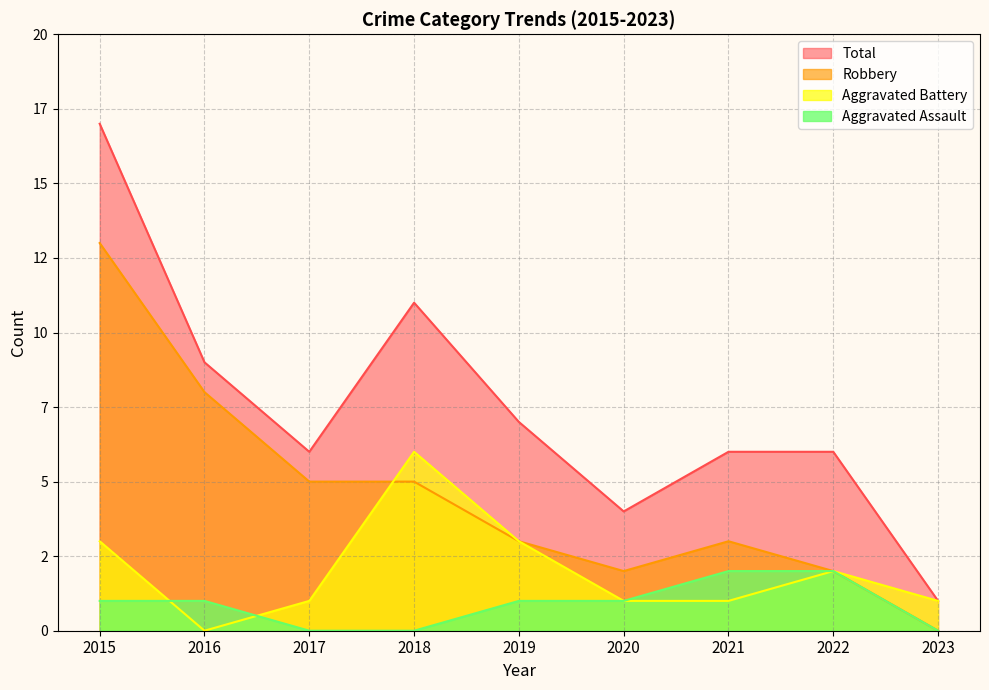

What is the average value of the Aggravated Battery series?

2